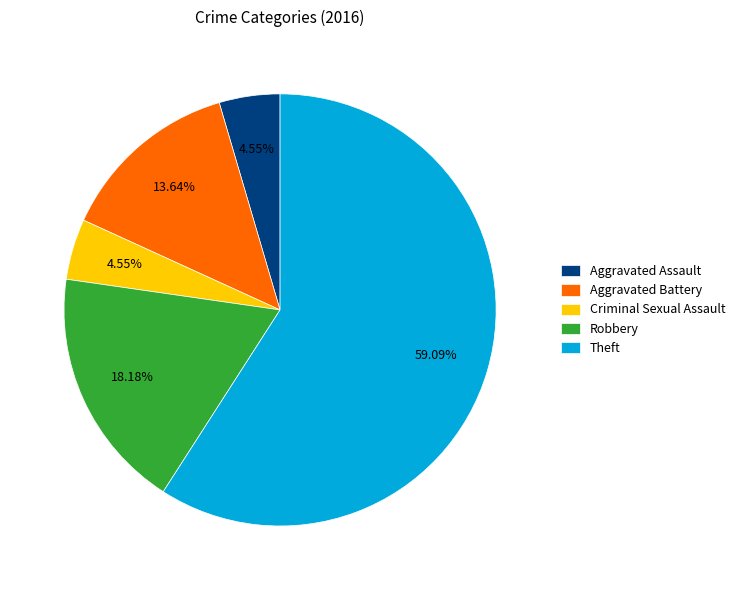

To the nearest percent, what is the average slice percentage?

20%